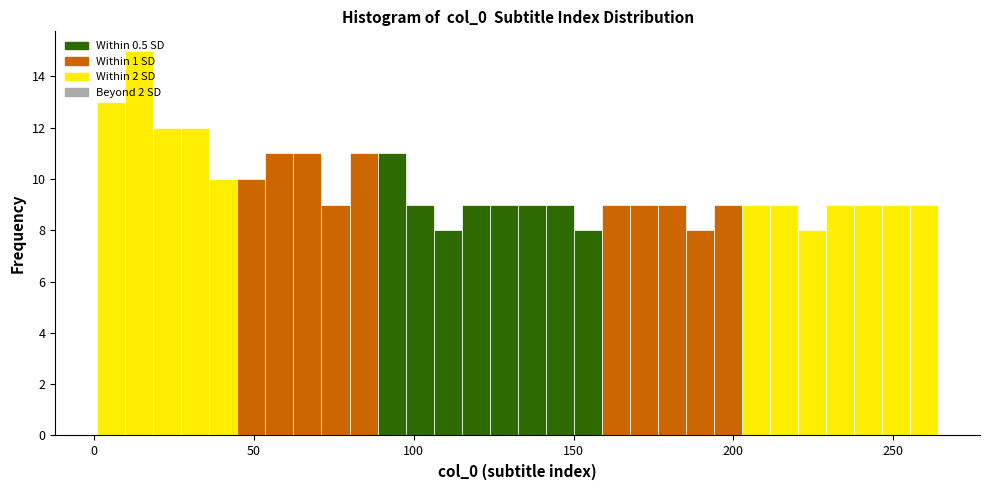

Around what value on the x-axis is the tallest bar? Give the approximate position of its centre, as read against the axis.

15